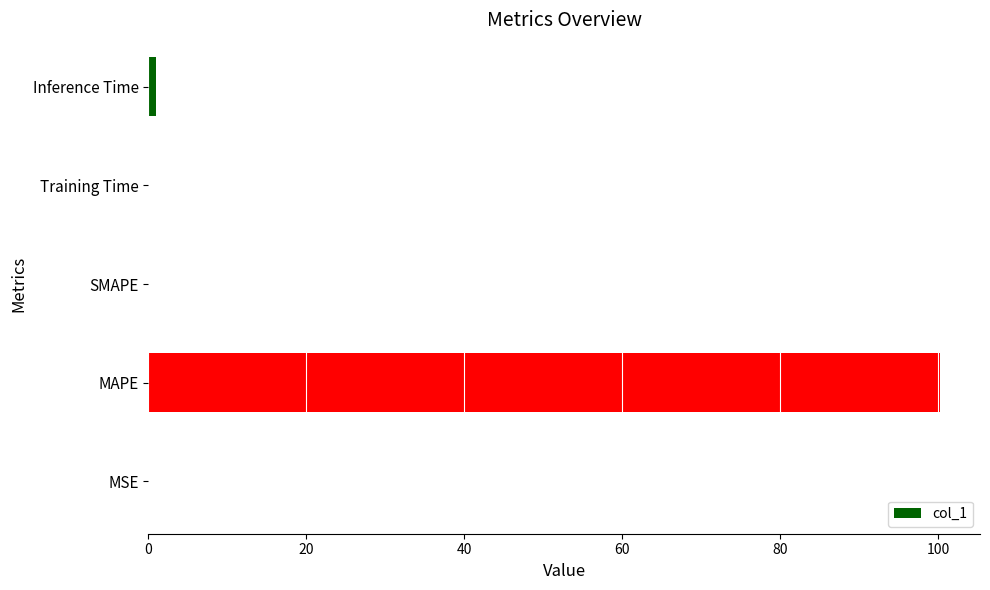

What is the sum of all values?

101.3